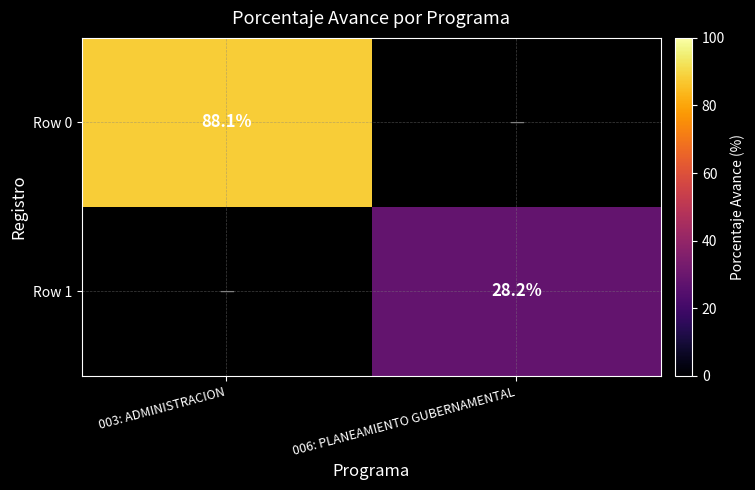

True or false: Row 1 has a value of 28.2 at 006: PLANEAMIENTO GUBERNAMENTAL.

True